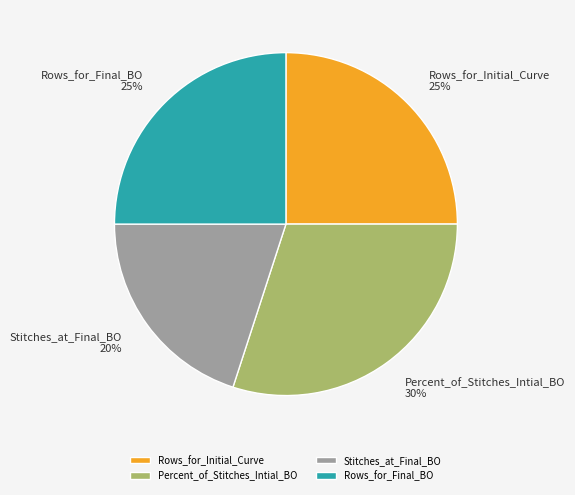

Is there a majority slice in this chart?

No